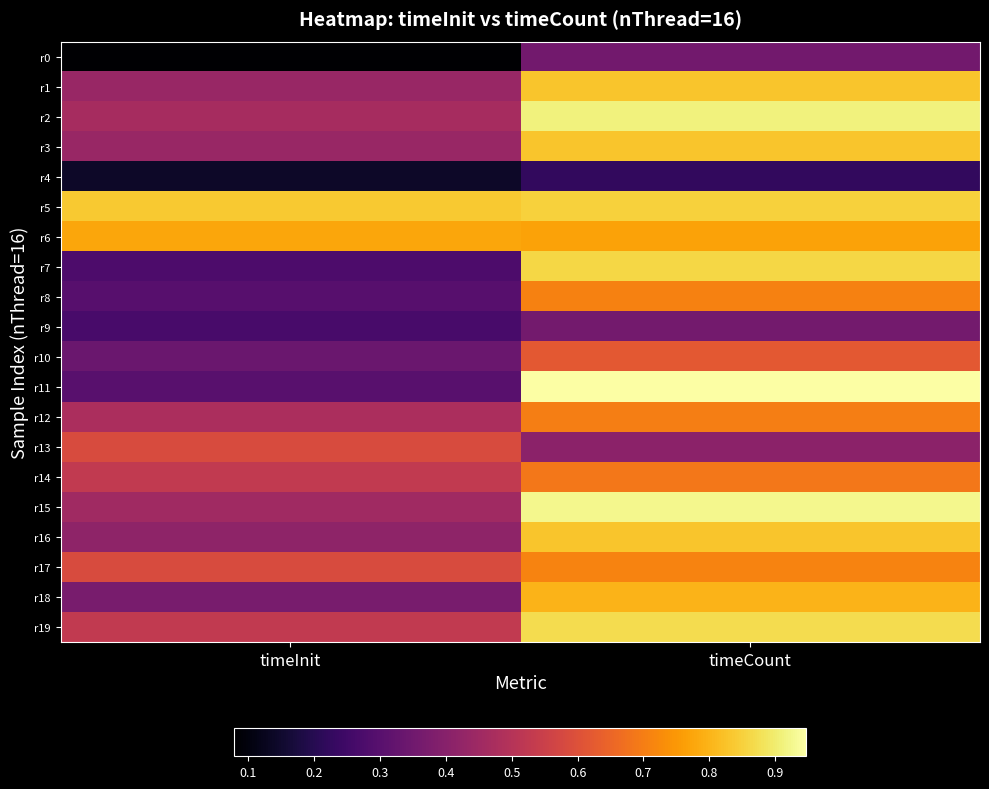

Which series changed the most between timeInit and timeCount?

r11